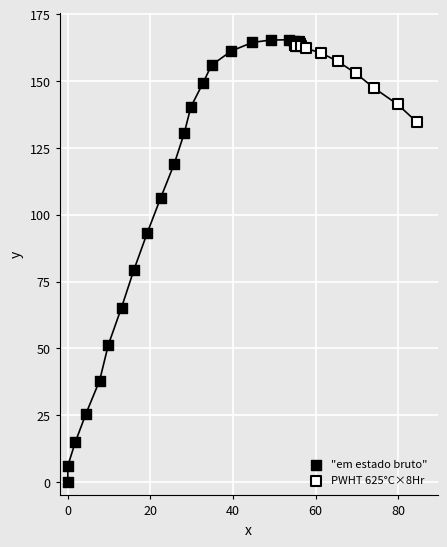

Which series reaches the minimum Y coordinate?

"em estado bruto"